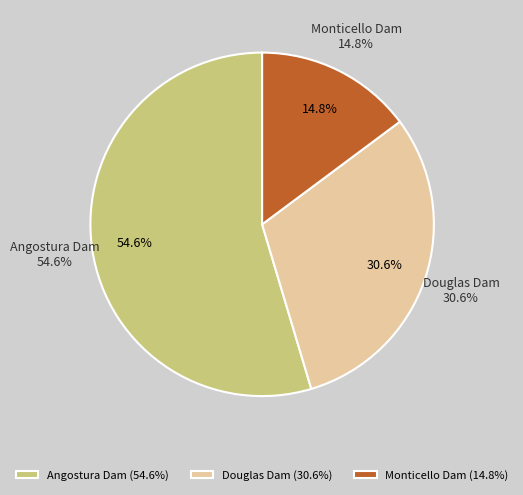

What portion of the pie excludes Angostura Dam?

45.4%